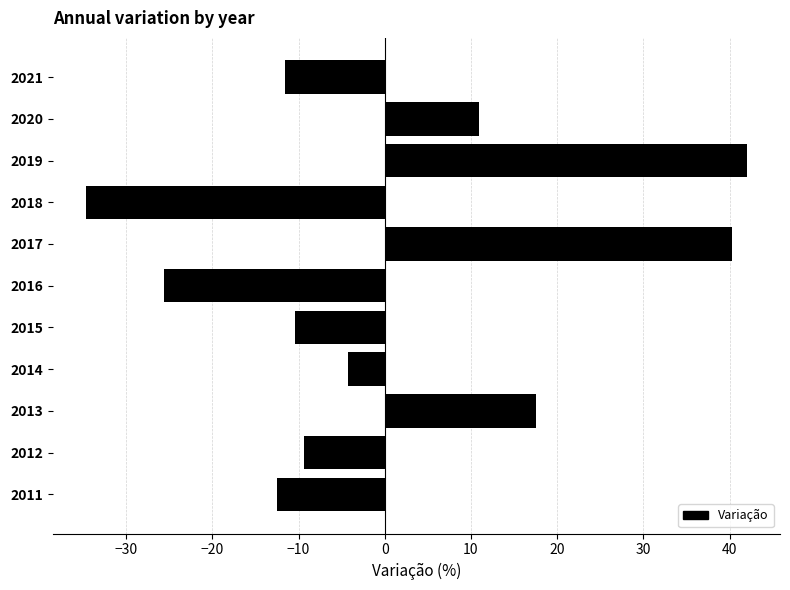

What is the difference between the maximum and minimum values?

76.7